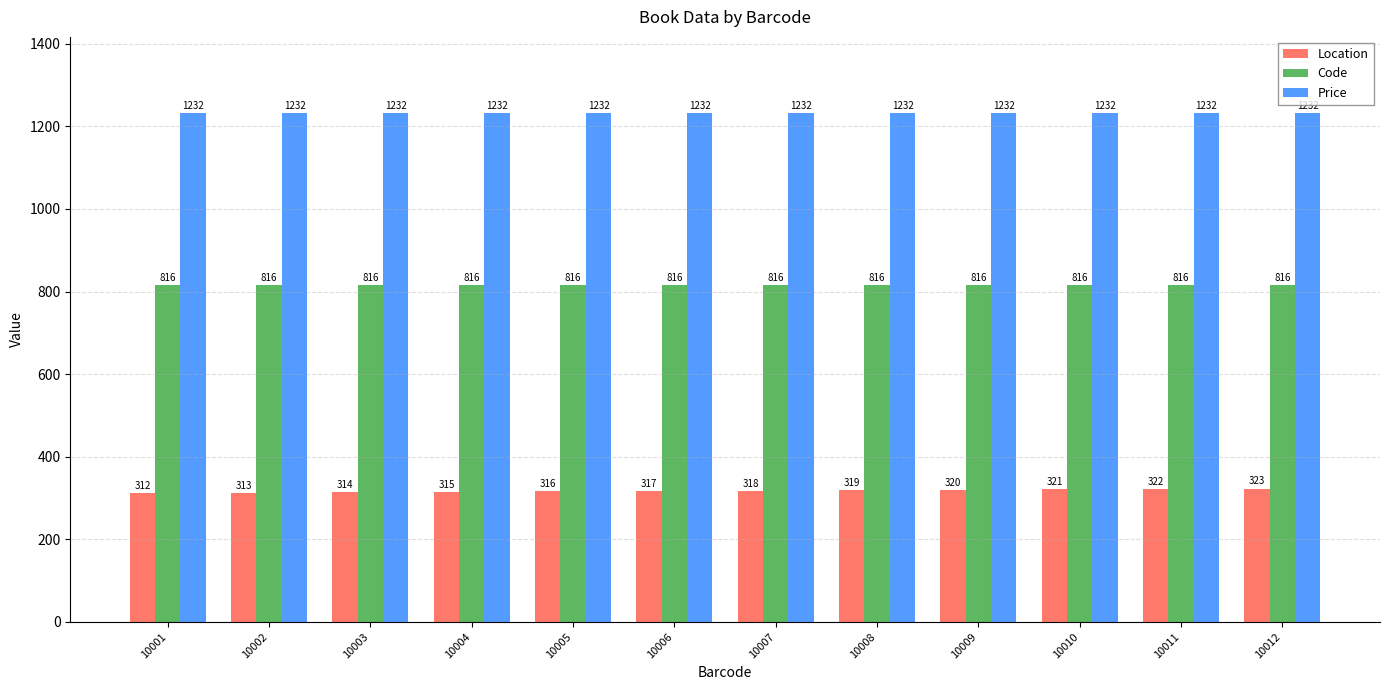

Reading left to right, what are all the values shown in this chart?

Location: 10001=312	10002=313	10003=314	10004=315	10005=316	10006=317	10007=318	10008=319	10009=320	10010=321	10011=322	10012=323
Code: 10001=816	10002=816	10003=816	10004=816	10005=816	10006=816	10007=816	10008=816	10009=816	10010=816	10011=816	10012=816
Price: 10001=1232	10002=1232	10003=1232	10004=1232	10005=1232	10006=1232	10007=1232	10008=1232	10009=1232	10010=1232	10011=1232	10012=1232